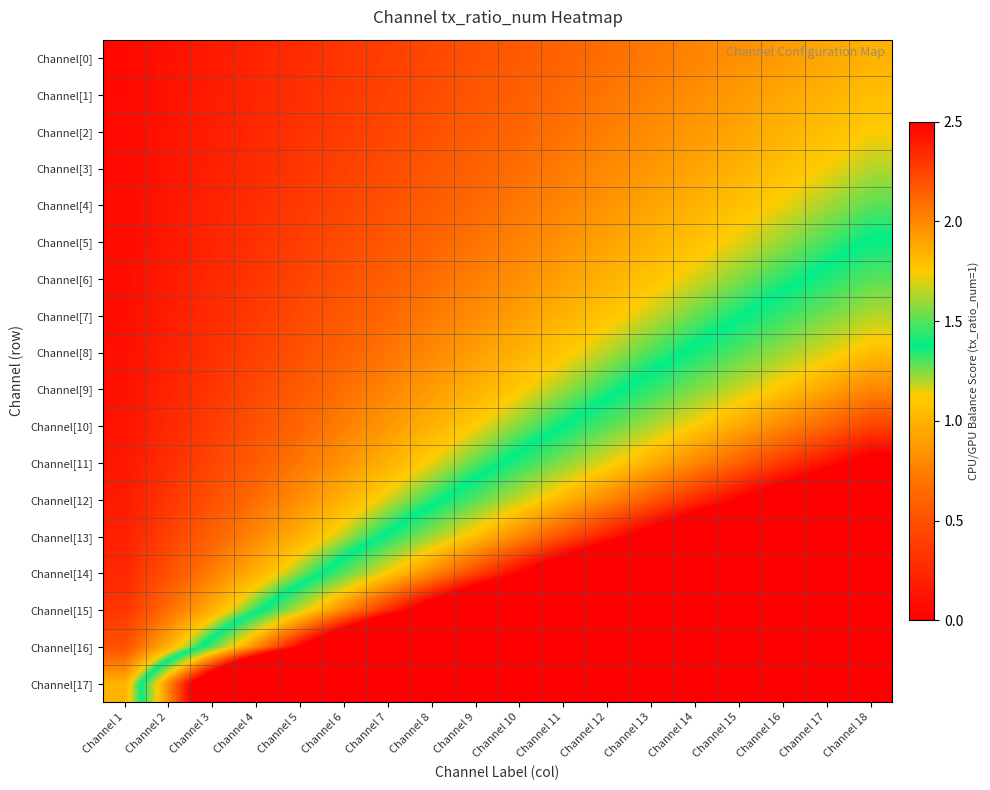

Which has a higher value, Channel 15 or Channel 16?

Channel 16